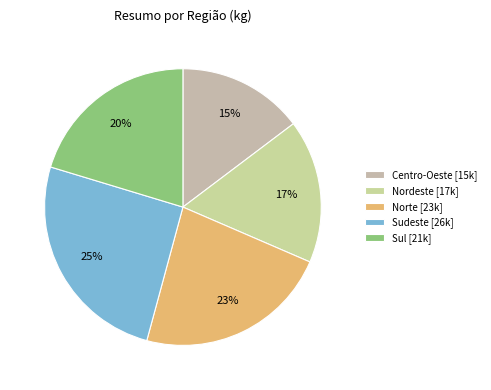

Is the sum of Centro-Oeste and Sul greater than half?

No